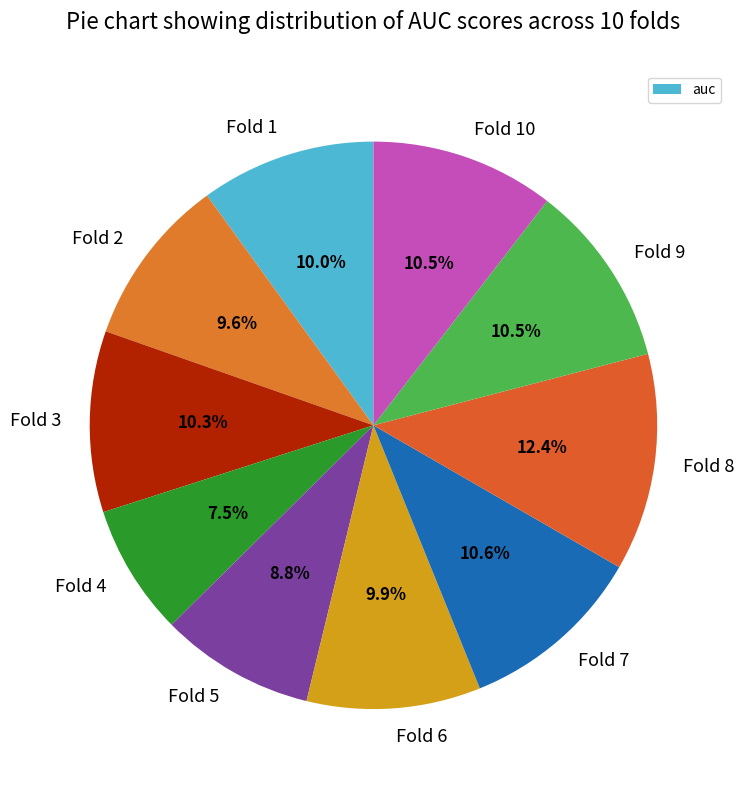

Do Fold 10 and Fold 6 together represent more than half of the pie?

No